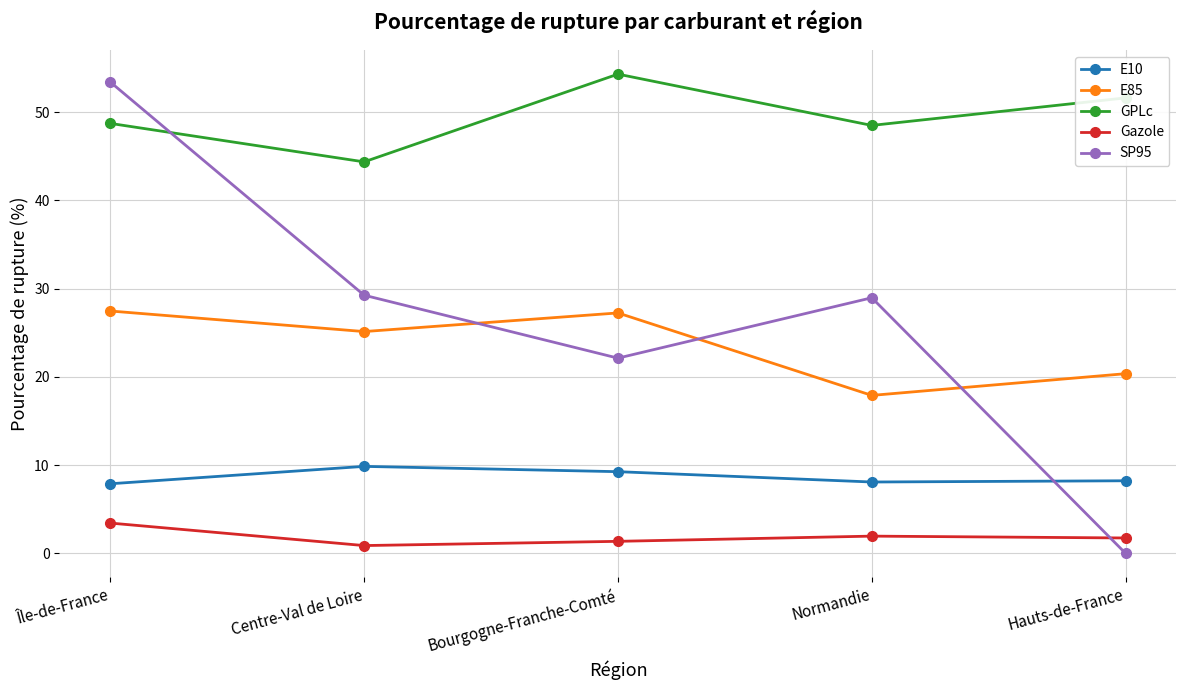

How many categories are shown in the chart?

5